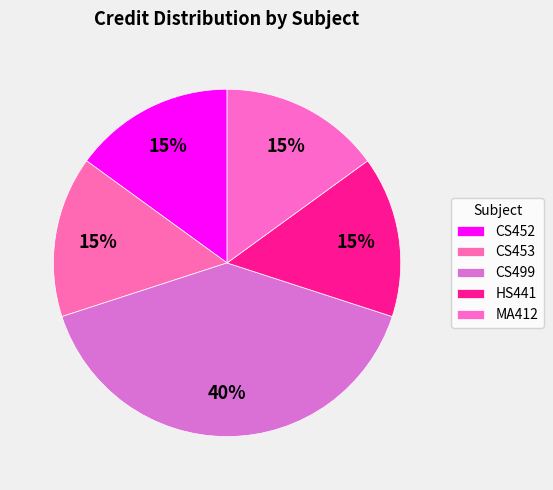

What percentage is the CS499 slice, to the nearest percent?

40%